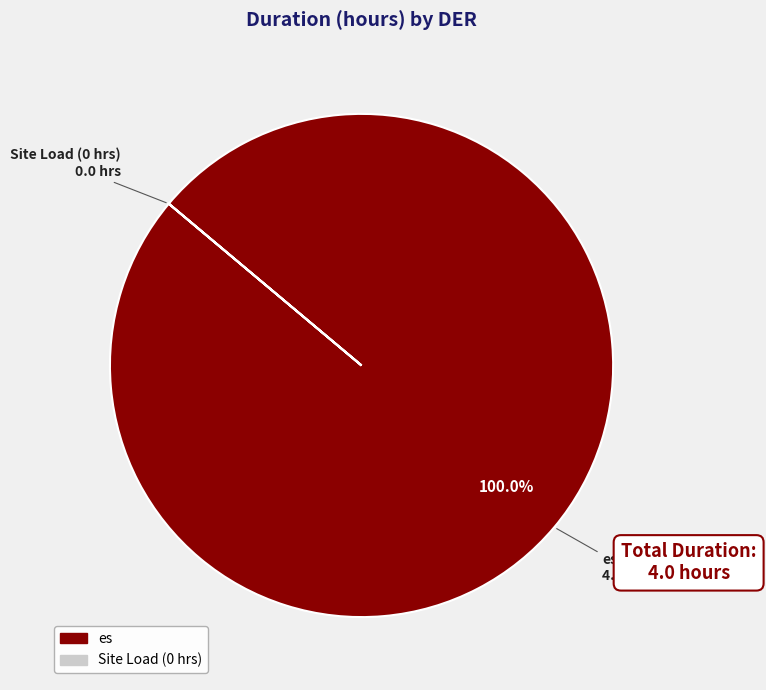

Is there any slice that represents more than half of the pie?

Yes